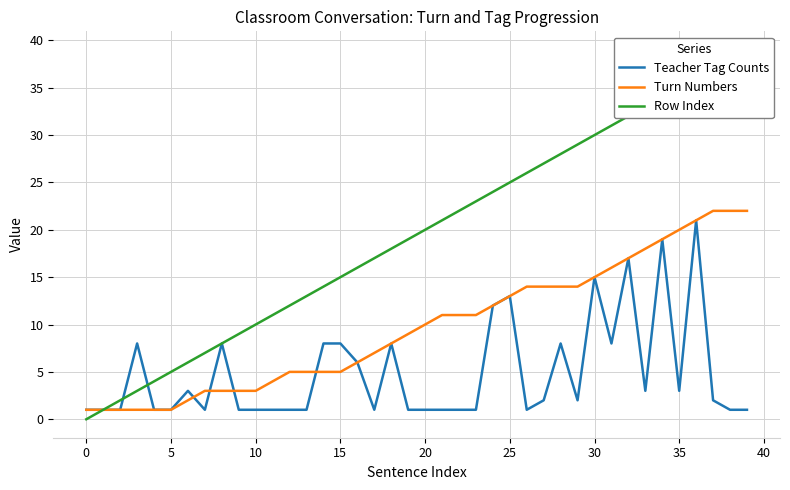

Which series has the widest spread of values?

Row Index